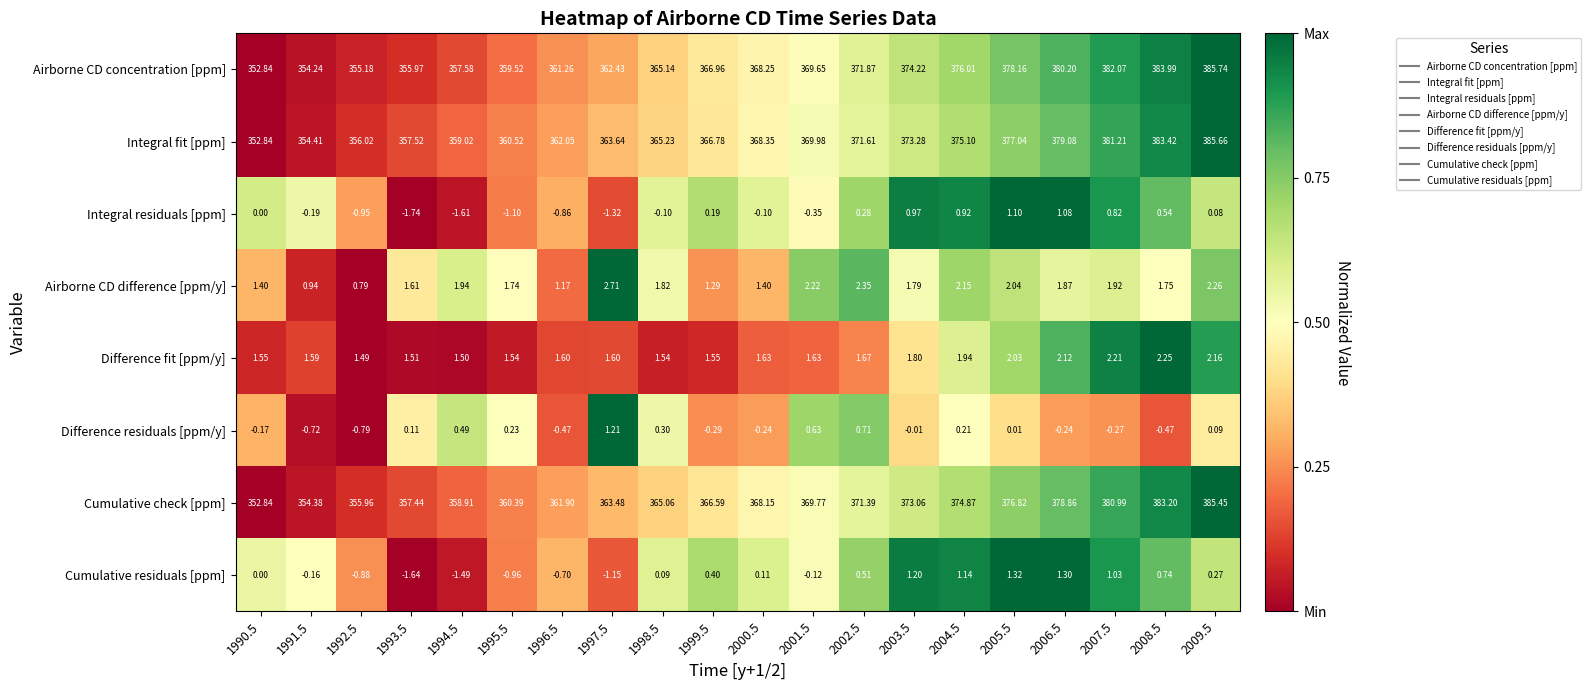

Which series has the largest range (max minus min)?

Airborne CD concentration [ppm]